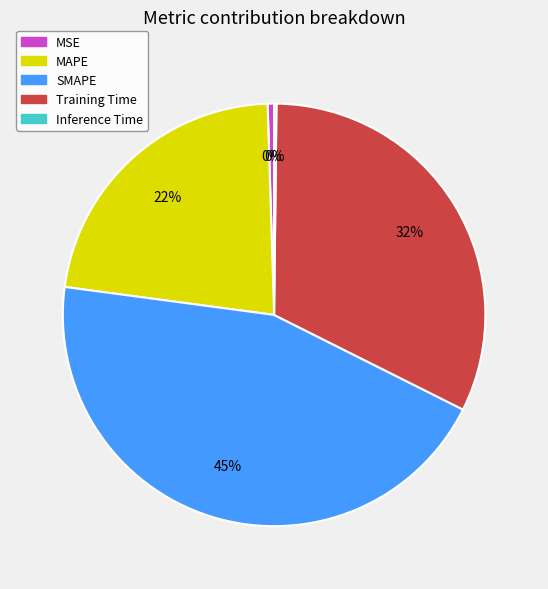

To the nearest percent, what portion does SMAPE represent?

45%